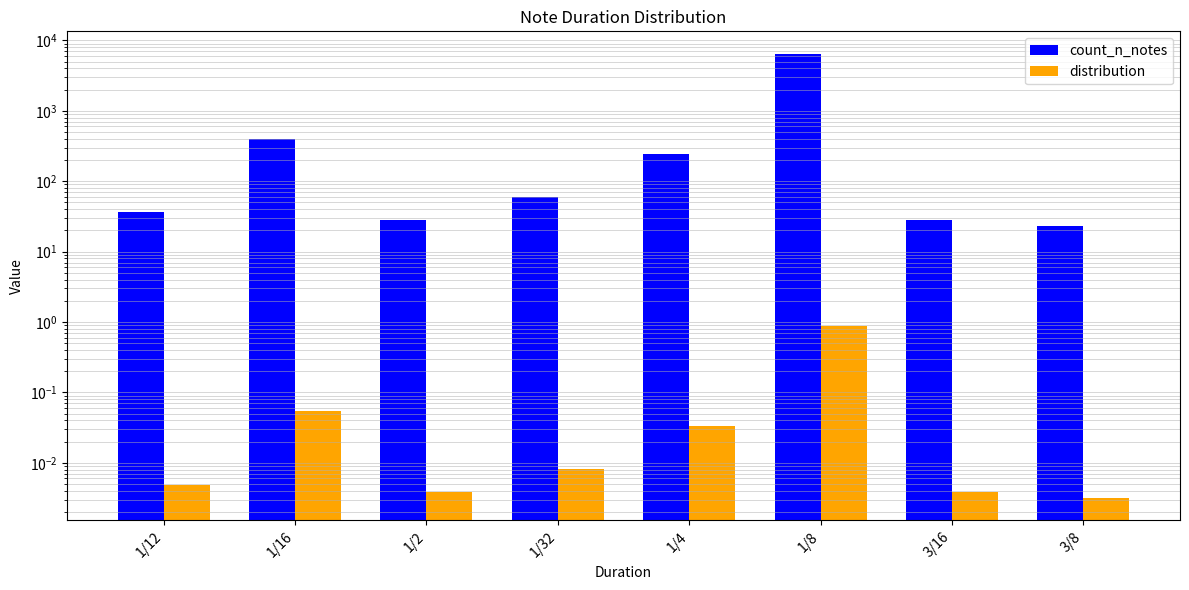

Reading left to right, extract all data points from this chart.

count_n_notes: 1/12=36.0	1/16=399.0	1/2=28.0	1/32=60.0	1/4=242.0	1/8=6504.0	3/16=28.0	3/8=23.0
distribution: 1/12=0.0	1/16=0.1	1/2=0.0	1/32=0.0	1/4=0.0	1/8=0.9	3/16=0.0	3/8=0.0